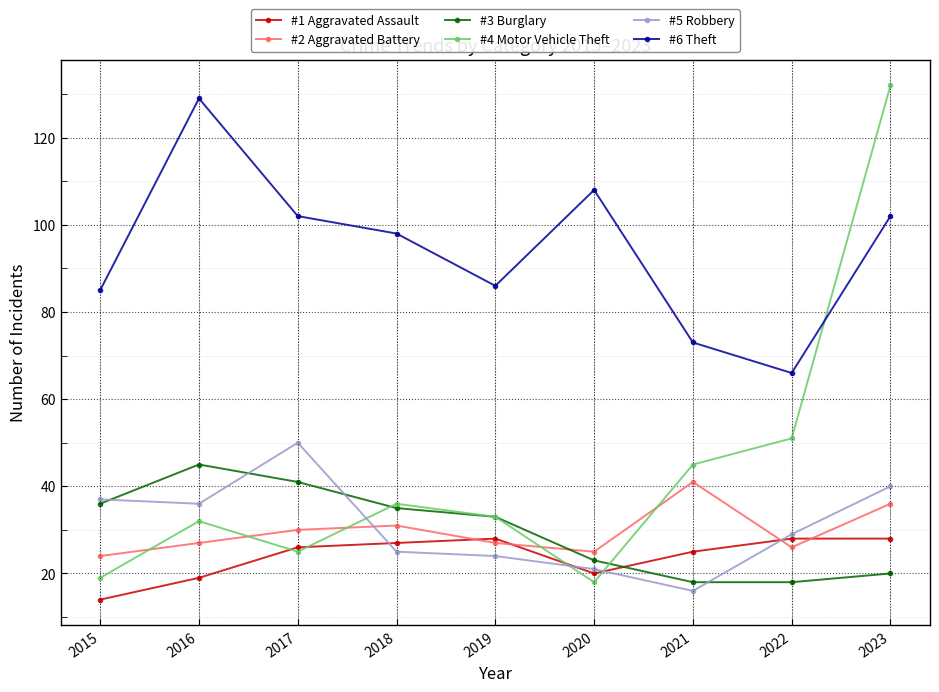

At how many categories does at least one series exceed 21?

9